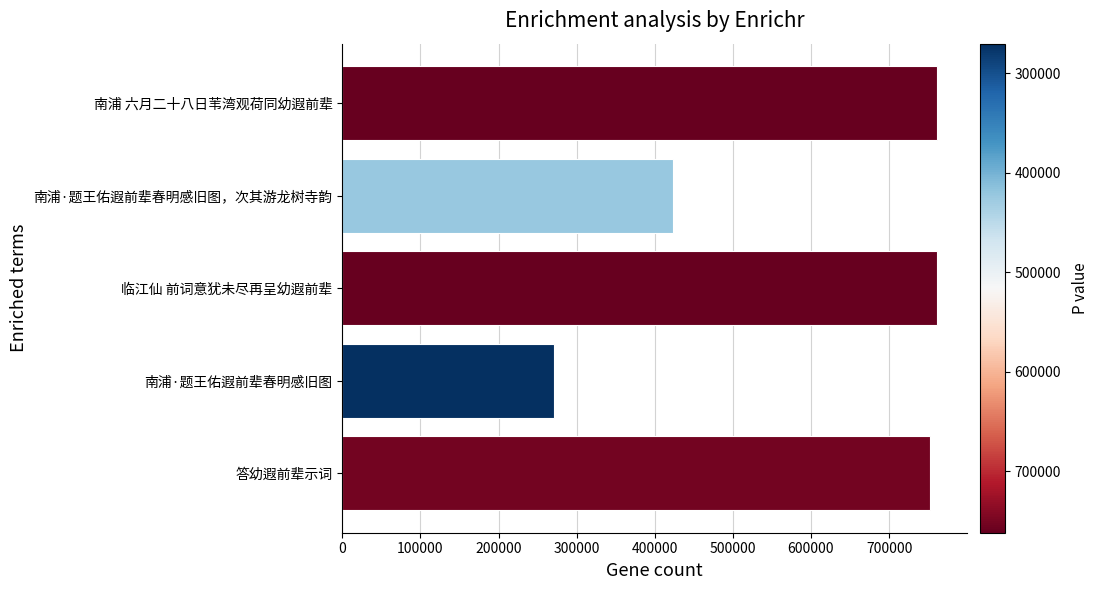

Which has a higher value, 南浦·题王佑遐前辈春明感旧图 or 临江仙 前词意犹未尽再呈幼遐前辈?

临江仙 前词意犹未尽再呈幼遐前辈